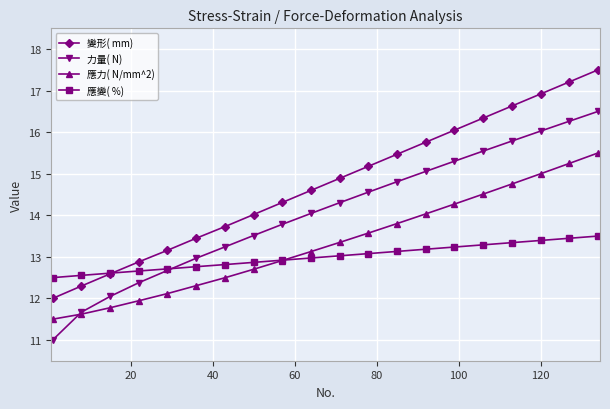

What is the value of the 應力( N/mm^2) point at the 16th from the left?

14.5